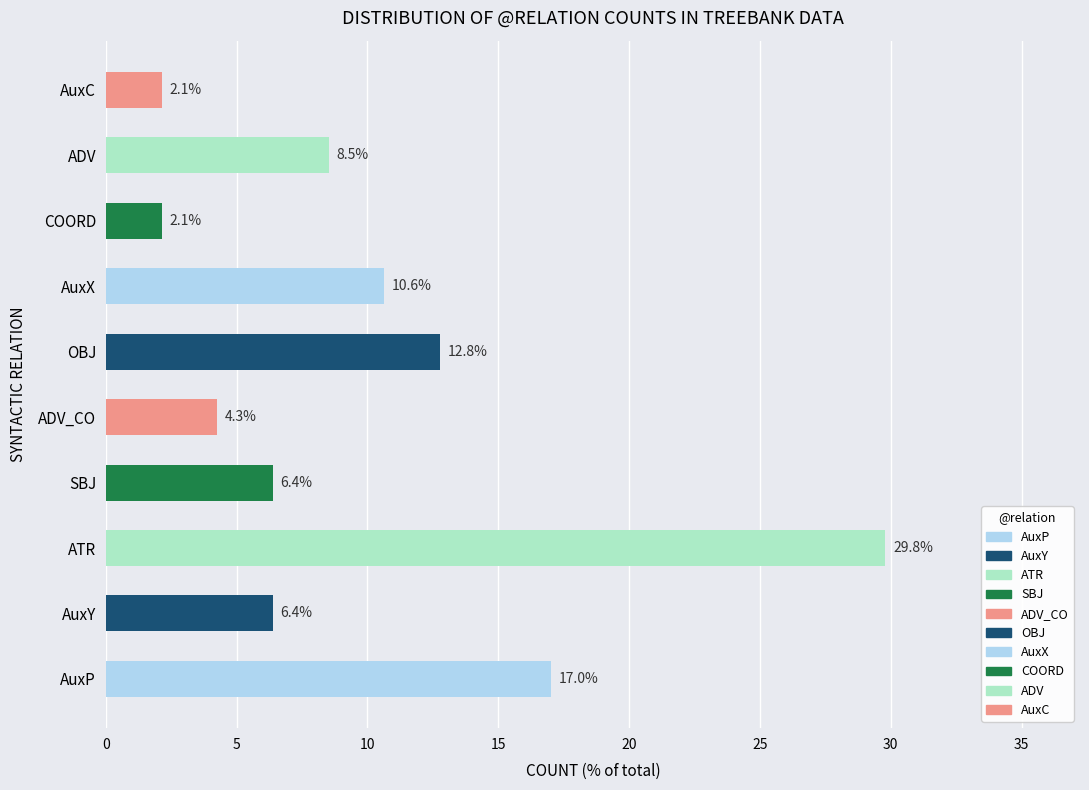

True or false: the data shows 12.8 at OBJ.

True